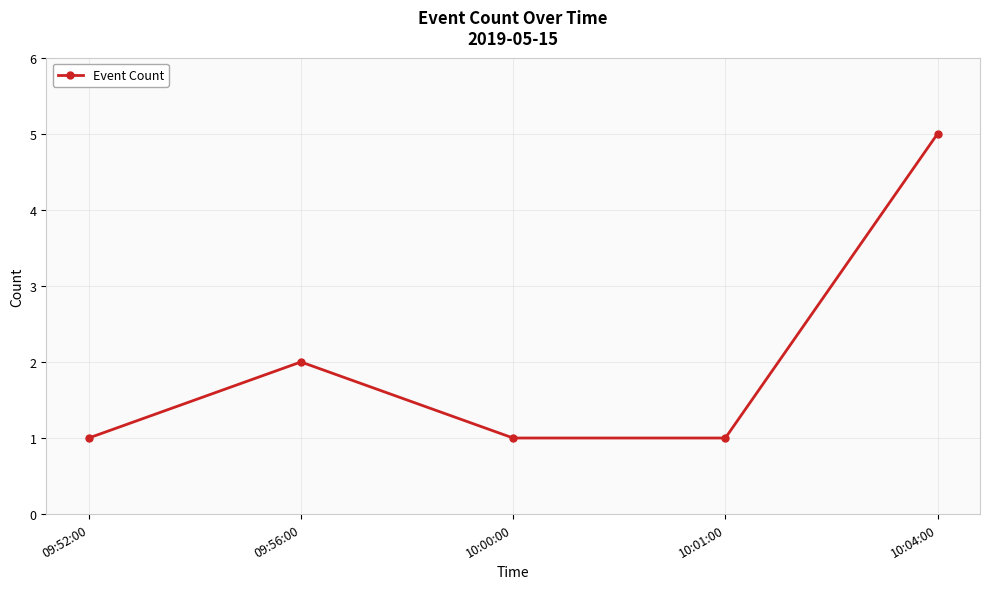

What position from the left is 10:00:00?

3